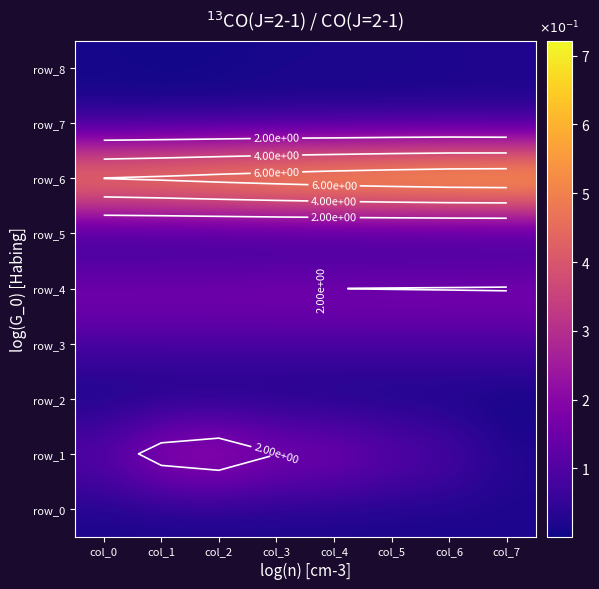

Which label corresponds to the largest value in the chart?

col_7